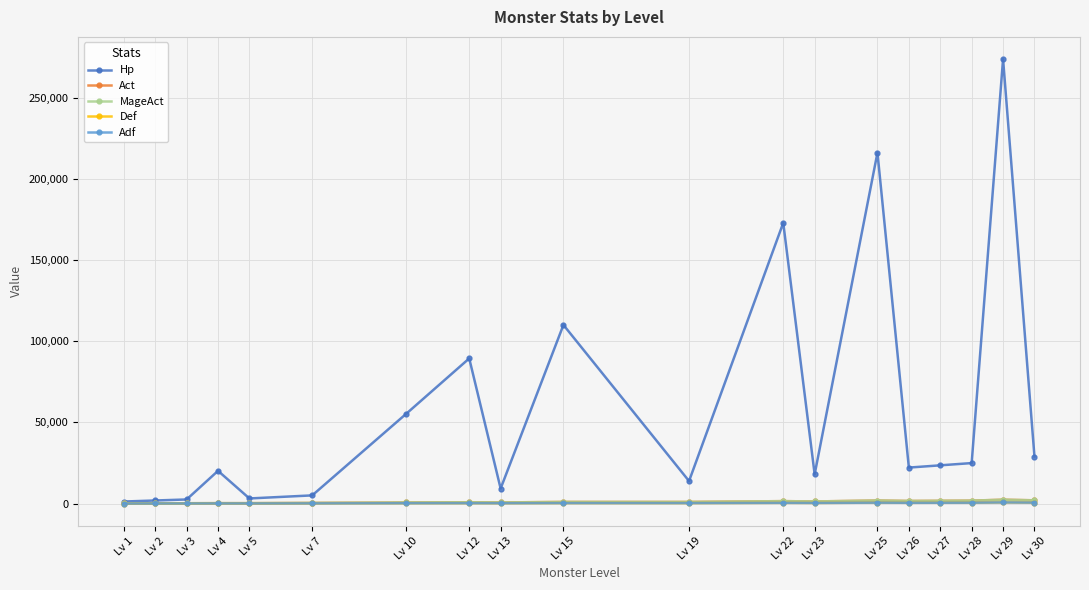

Reading right to left, extract all data points from this chart.

Hp: 28980	273874	24948	23562	22176	216216	18018	172973	13860	110074	9261	89435	55440	5040	3150	20160	2520	1890	1260
Act: 2000	2375	1800	1700	1600	1875	1300	1500	1000	1000	700	813	688	400	250	250	200	150	100
MageAct: 2000	2375	1800	1700	1600	1875	1300	1500	1000	1000	700	813	688	400	250	250	200	150	100
Def: 600	713	540	510	480	563	390	450	300	300	210	244	206	120	75	75	60	45	30
Adf: 600	713	540	510	480	563	390	450	300	300	210	244	206	120	75	75	60	45	30